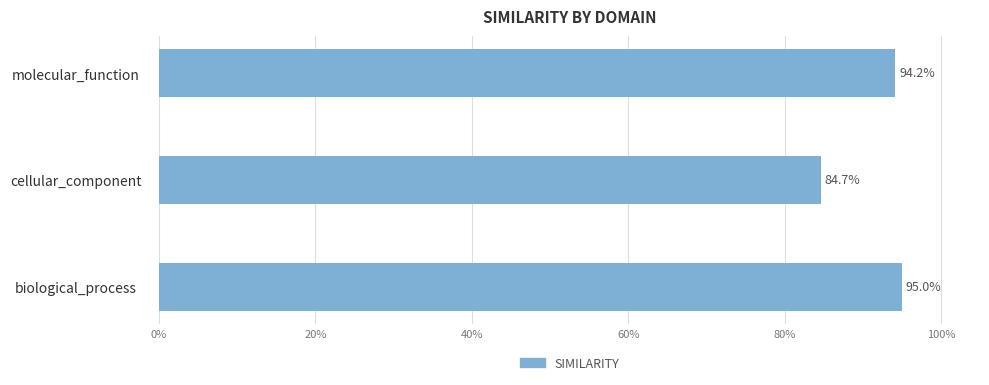

Are the bars grouped side by side (vs. stacked)?

No